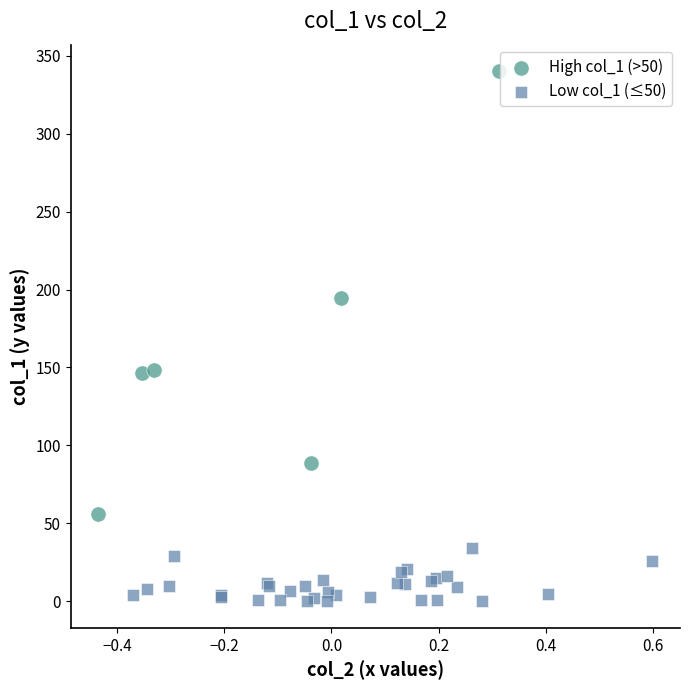

Which series reaches the minimum Y coordinate?

Low col_1 (≤50)